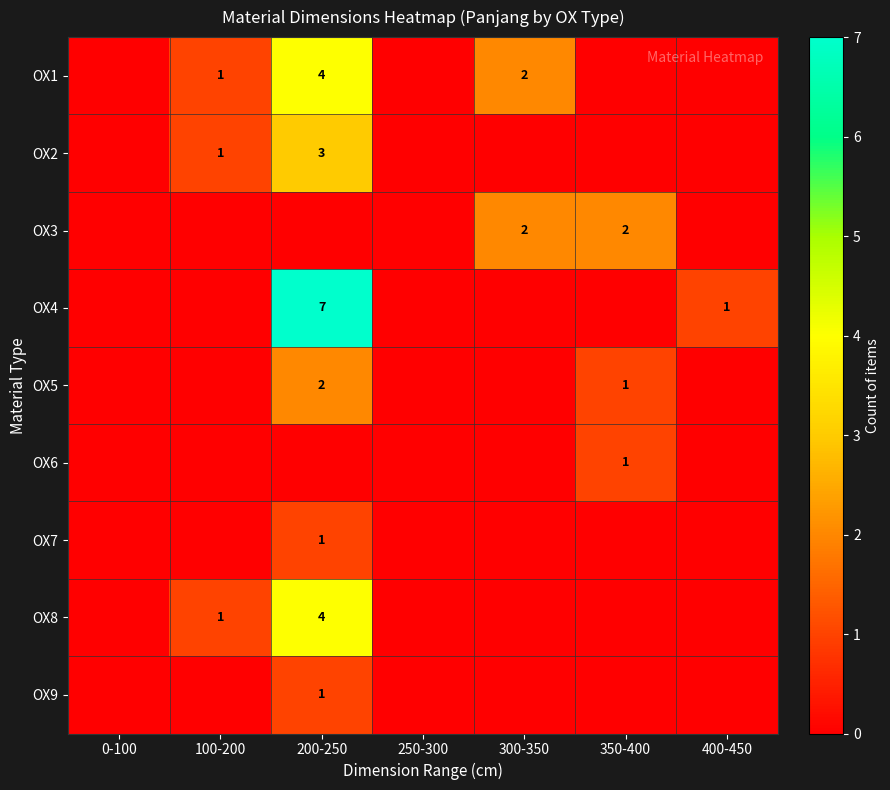

True or false: OX1 has a value of 0 at 100-200.

False